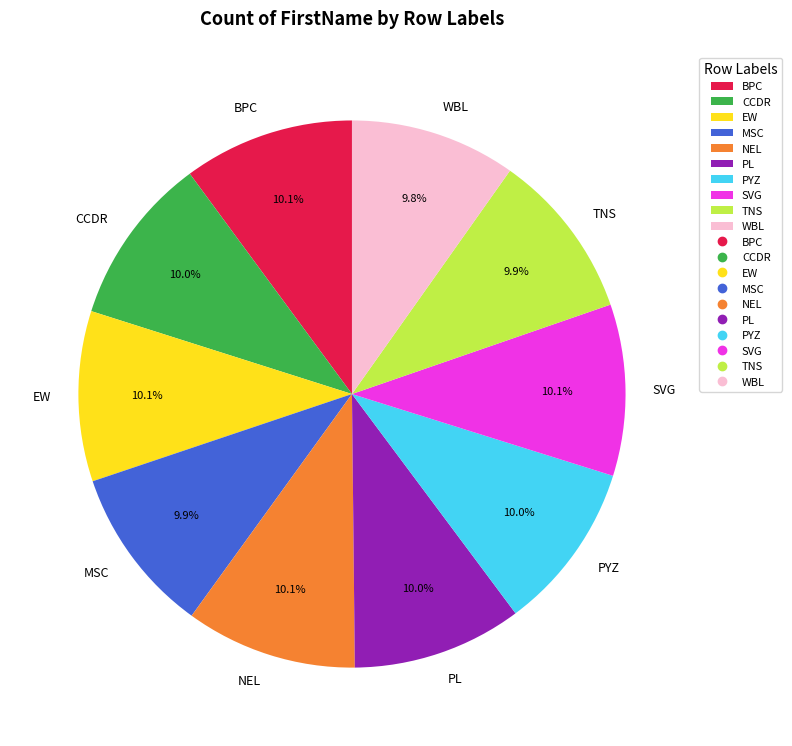

Combined, what portion of the pie is TNS and WBL?

19.7%